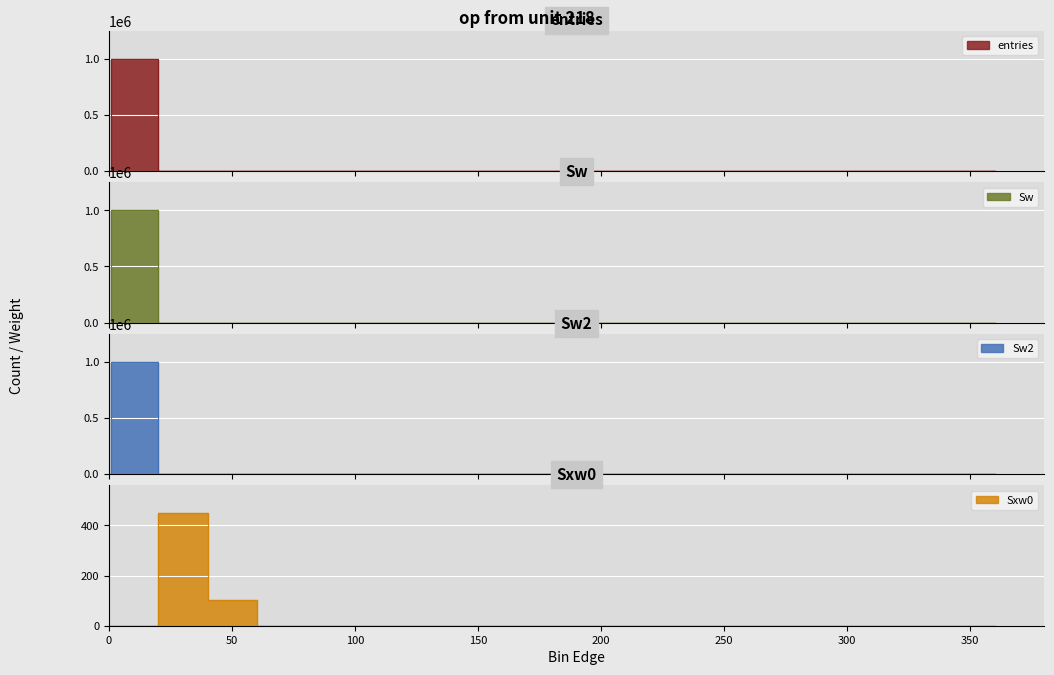

At which label is Sxw0 closest to 224?

40.1